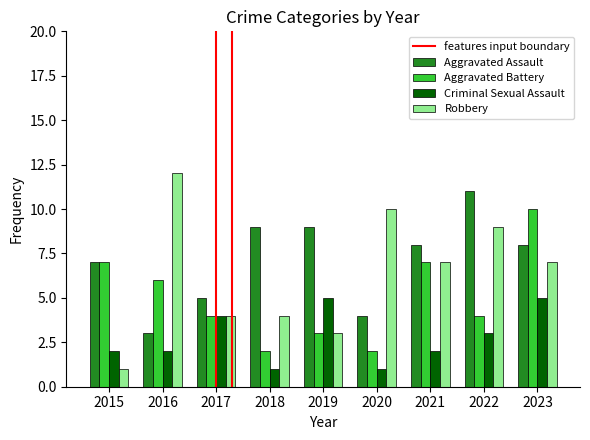

At 2016, list the series in order from largest to smallest.

Robbery, Aggravated Battery, Aggravated Assault, Criminal Sexual Assault